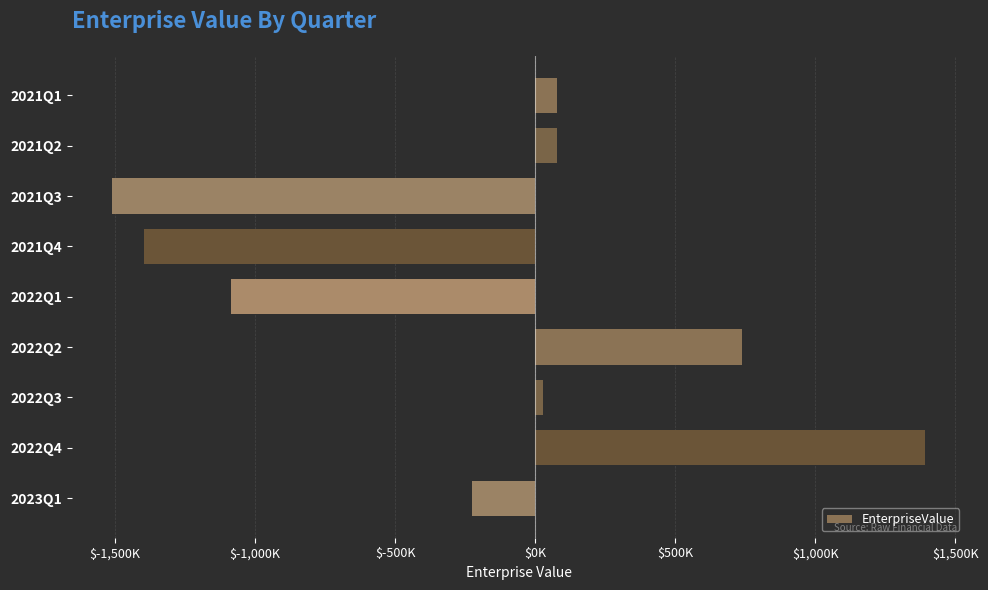

Count the number of values greater than 27228.

4